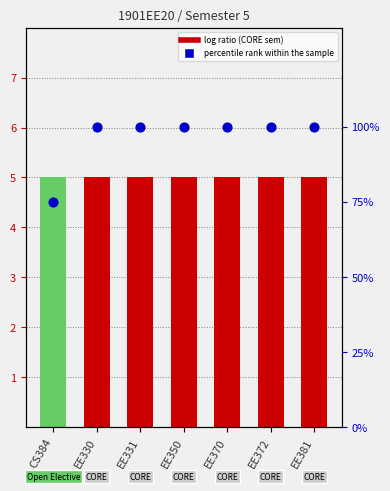

What is the ratio of the value at EE350 to the value at EE372?

1.0